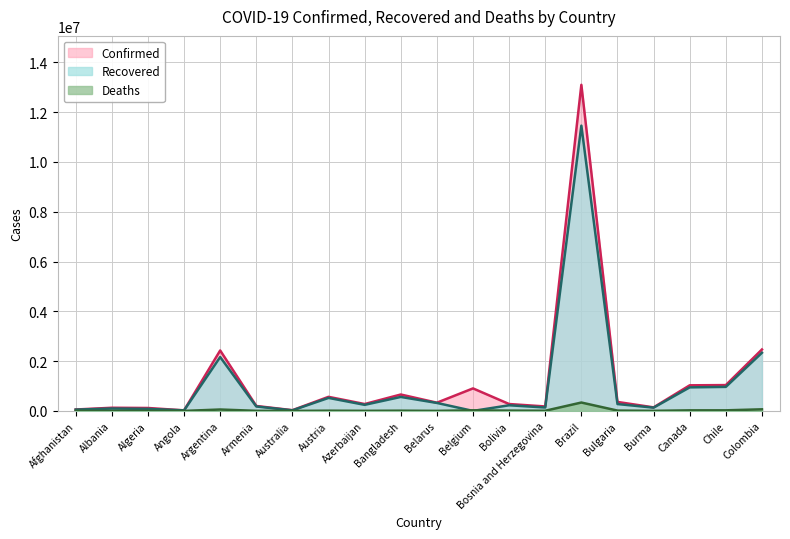

At which category does Recovered reach its first local valley?

Angola